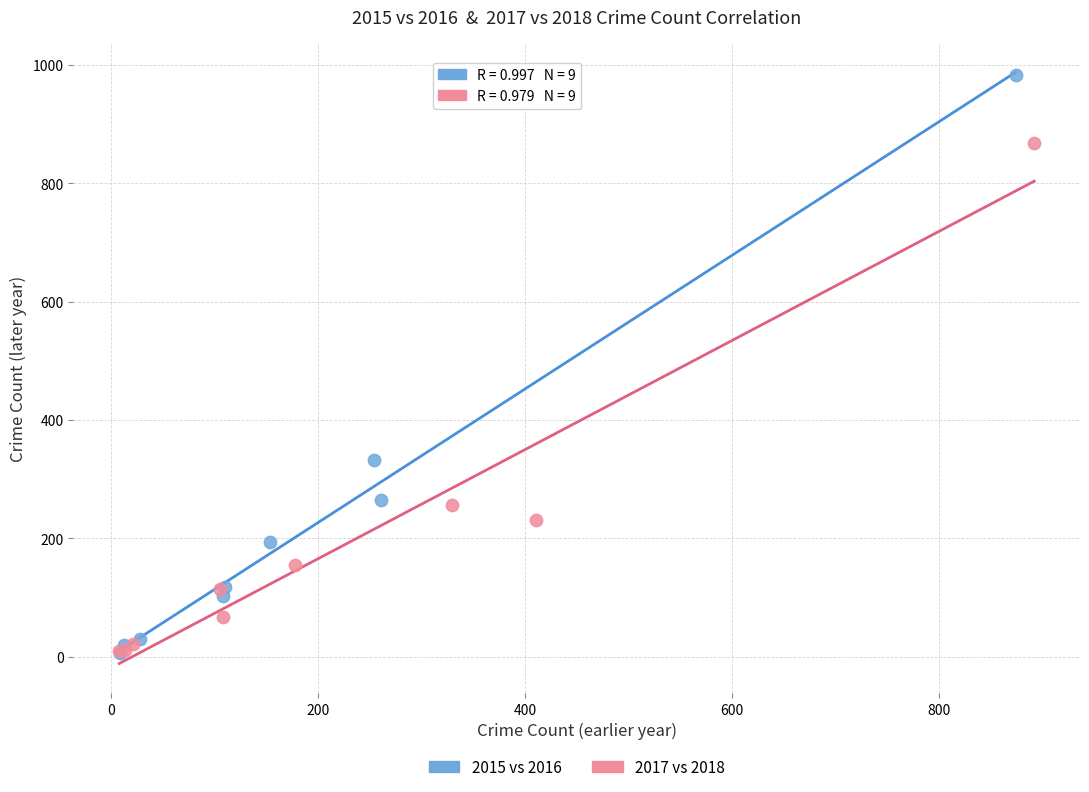

Which series has the largest Y range (max minus min)?

2015 vs 2016